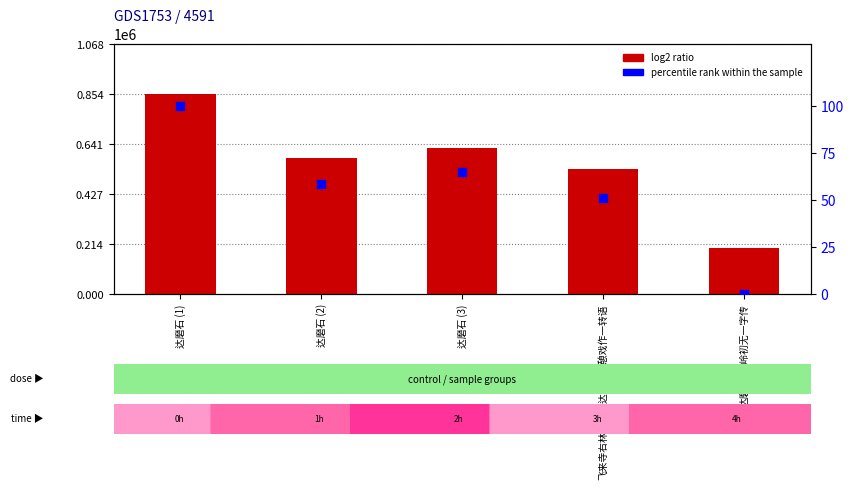

Is the value of log2 ratio at 飞来寺右林莽中寻达磨石小憩戏作一转语 greater than the value of percentile rank within the sample at 达磨石 (3)?

Yes